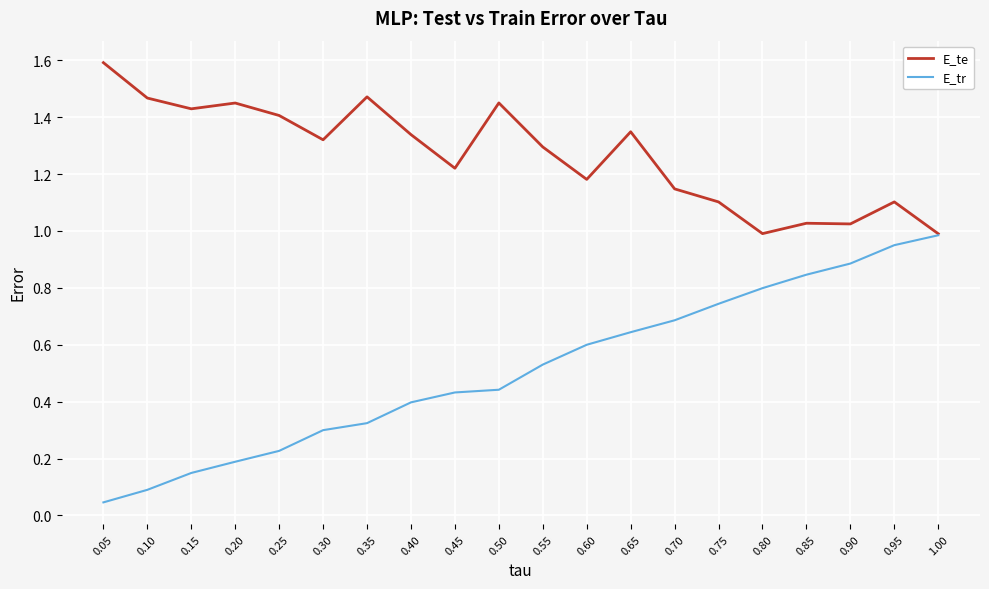

Which series has the largest range (max minus min)?

E_tr